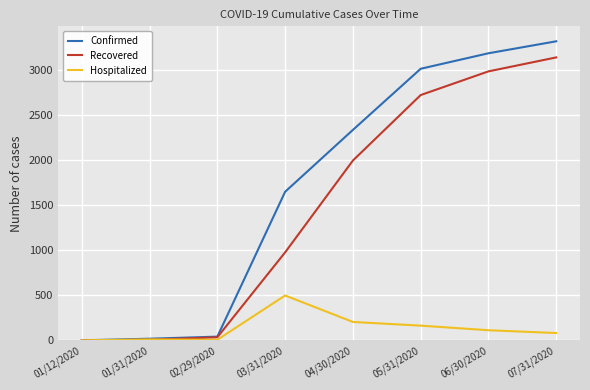

What is the difference between the maximum and minimum values in the Hospitalized series?

498